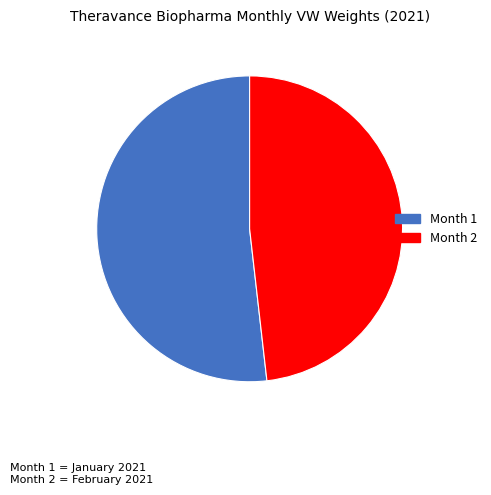

Is the sum of Month 2 and Month 1 greater than half?

Yes